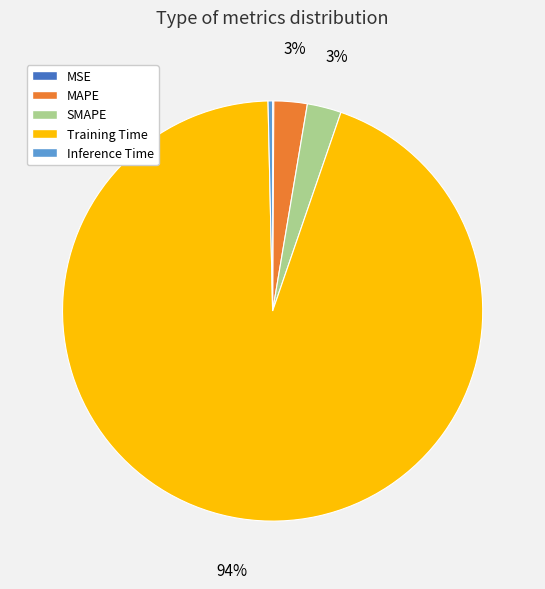

Is it true that Training Time is 94% of the pie?

True